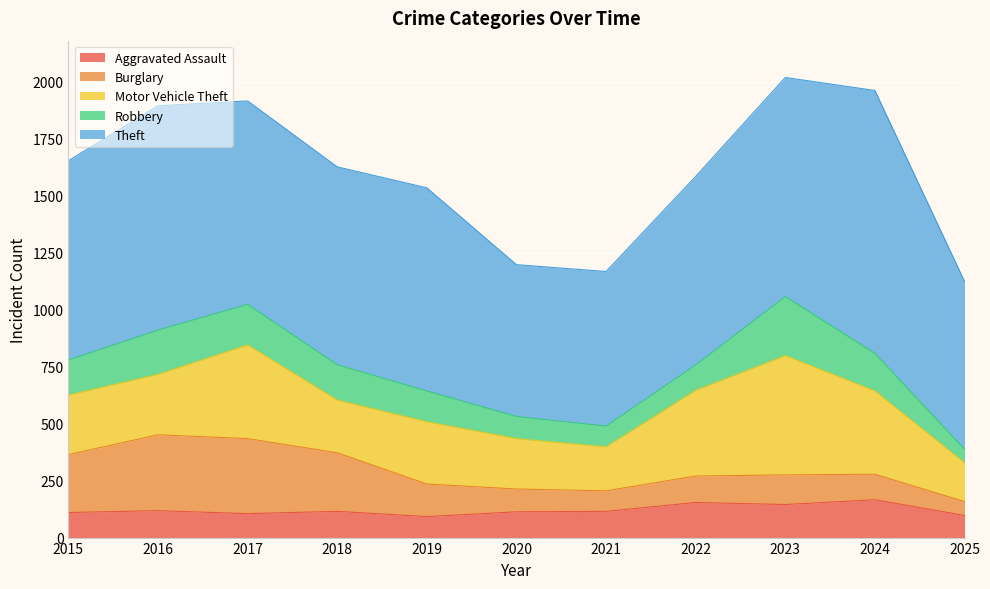

Reading left to right, transcribe all the data shown in this chart.

Aggravated Assault: 2015=110	2016=118	2017=105	2018=115	2019=92	2020=113	2021=115	2022=154	2023=145	2024=166	2025=97
Burglary: 2015=254	2016=333	2017=329	2018=257	2019=143	2020=100	2021=90	2022=116	2023=130	2024=112	2025=61
Motor Vehicle Theft: 2015=261	2016=265	2017=411	2018=231	2019=273	2020=221	2021=193	2022=376	2023=523	2024=365	2025=170
Robbery: 2015=154	2016=194	2017=178	2018=155	2019=135	2020=97	2021=91	2022=111	2023=259	2024=165	2025=60
Theft: 2015=874	2016=984	2017=892	2018=868	2019=891	2020=666	2021=678	2022=827	2023=961	2024=1153	2025=736